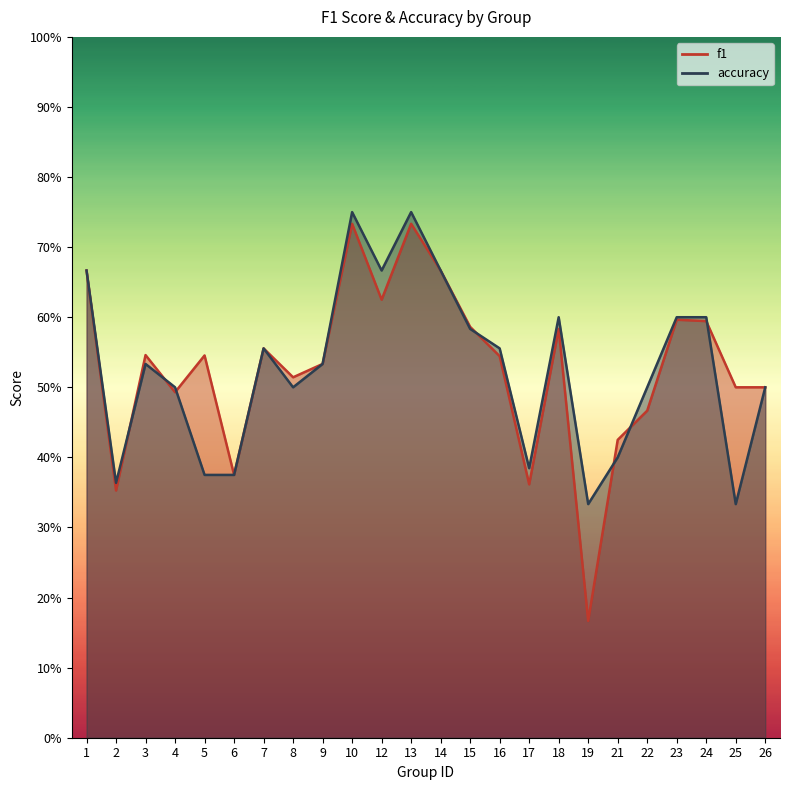

Which series ends up on top after the final intersection of accuracy and f1?

f1